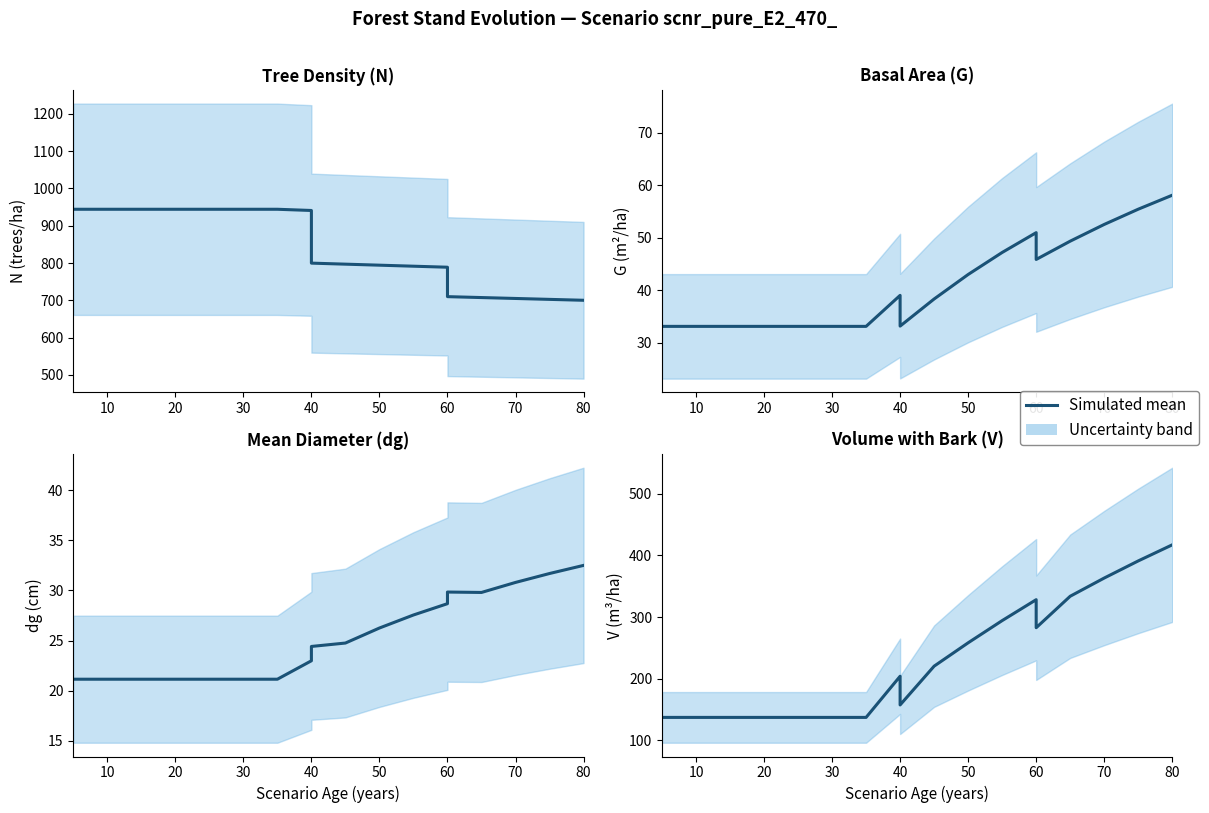

The chart shows a value of 137.1 at 20. True or false?

True